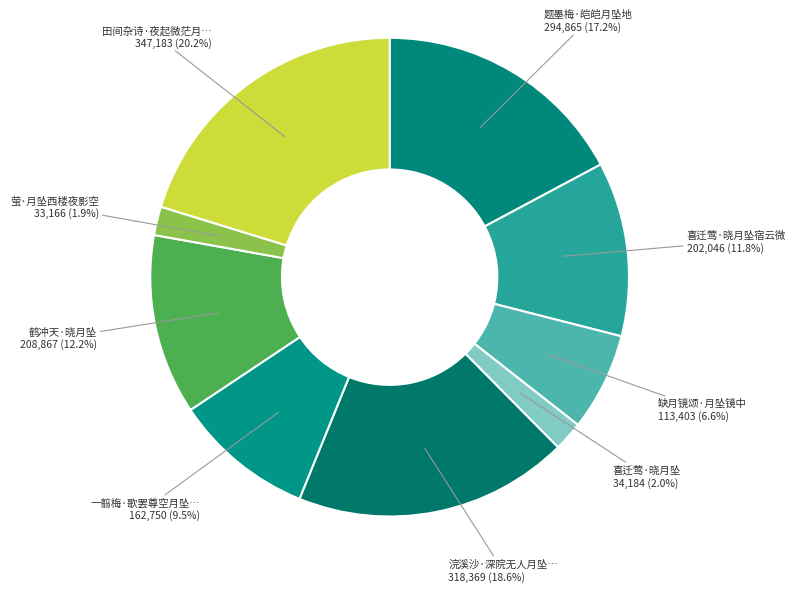

Which category has the smallest portion of the pie?

萤·月坠西楼夜影空